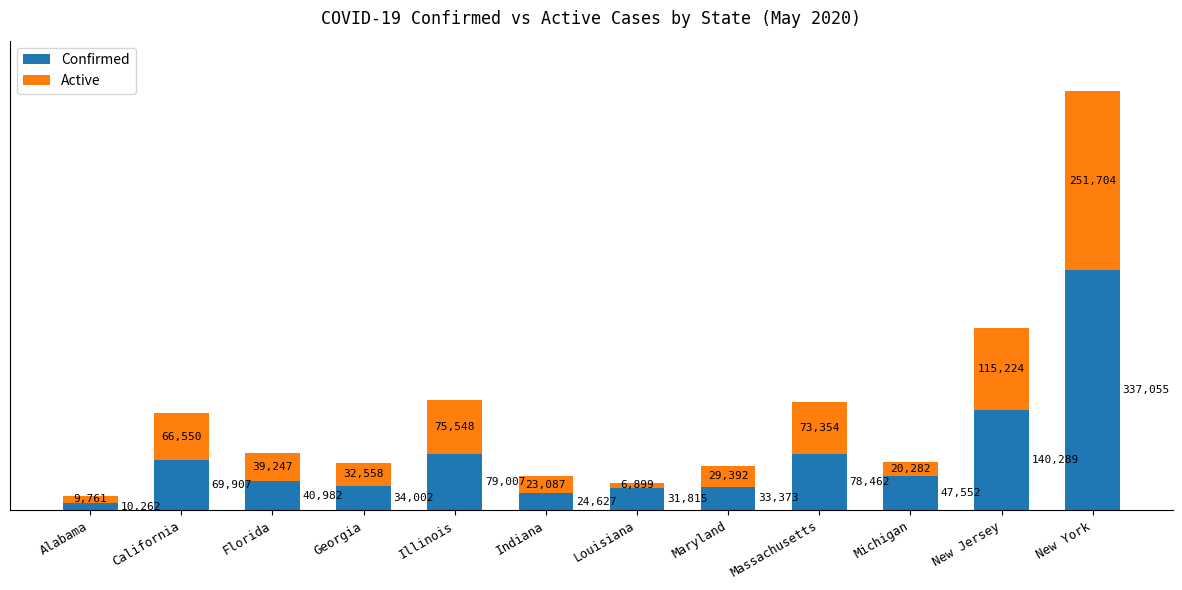

The Confirmed series shows 69907 at California. True or false?

True